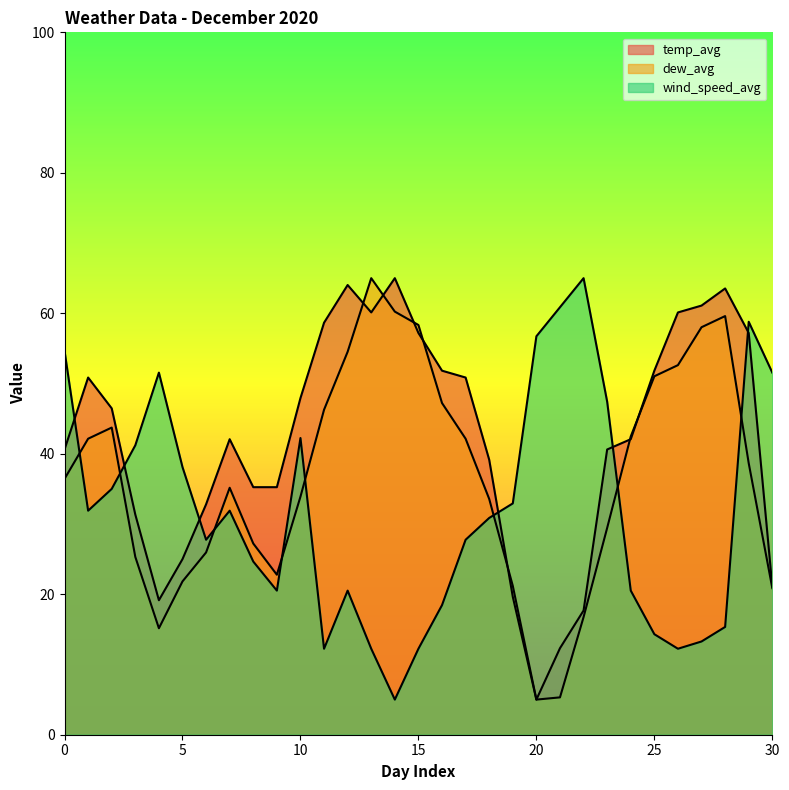

What is the smallest value displayed?

5.0